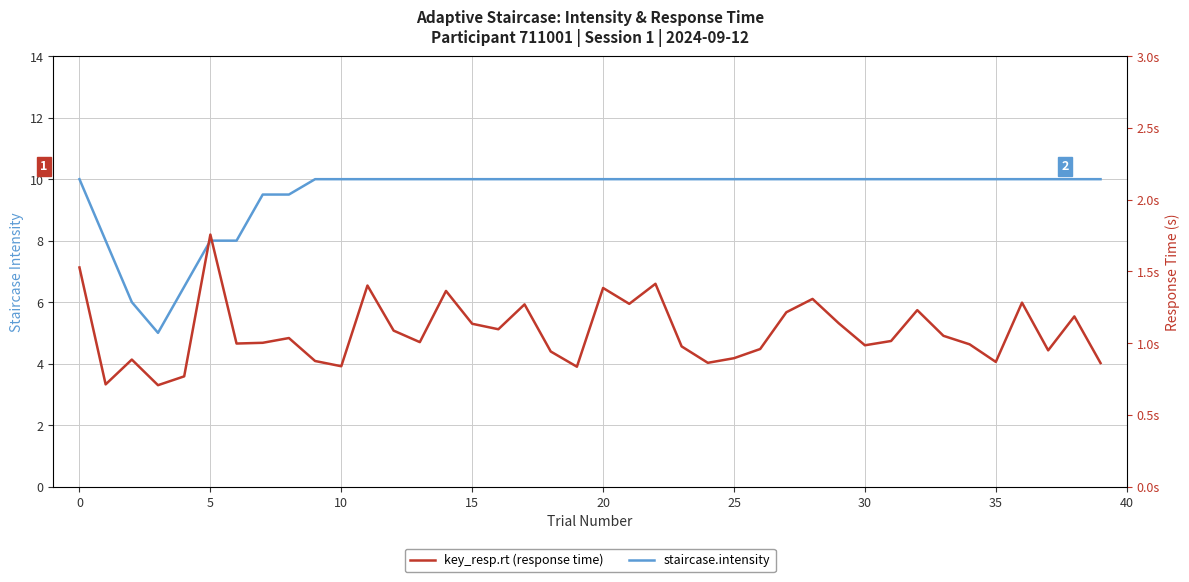

True or false: staircase.intensity has a value of 10.0 at 12.

True